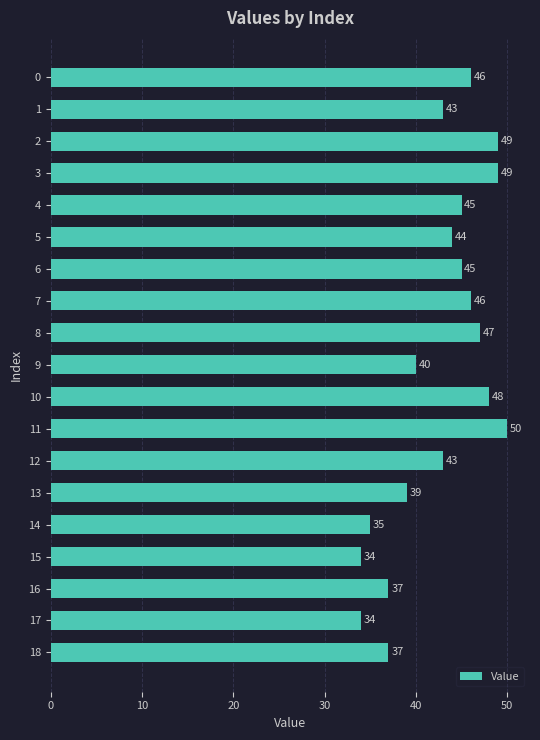

What is the smallest value displayed?

34